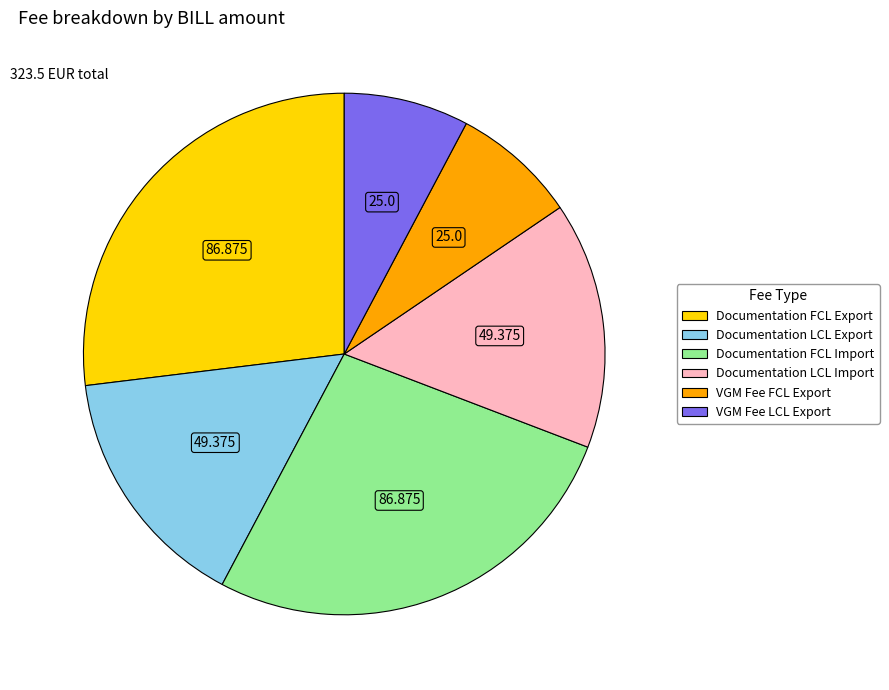

Does VGM Fee LCL Export account for over 50% of the chart?

No